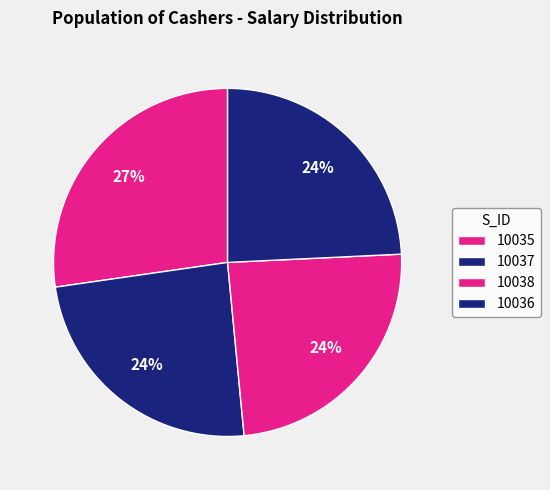

To the nearest percent, what is the average slice percentage?

25%